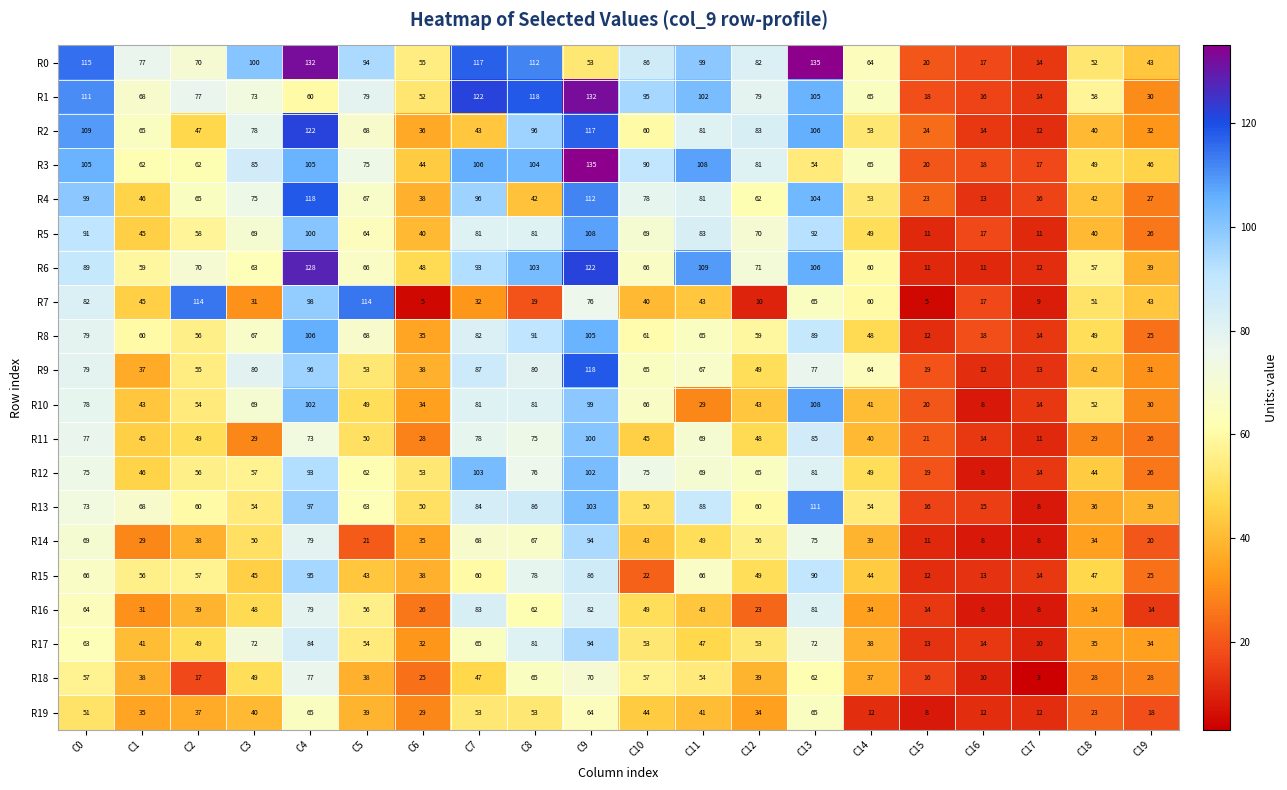

Which category has the highest value in the R5 series?

C9